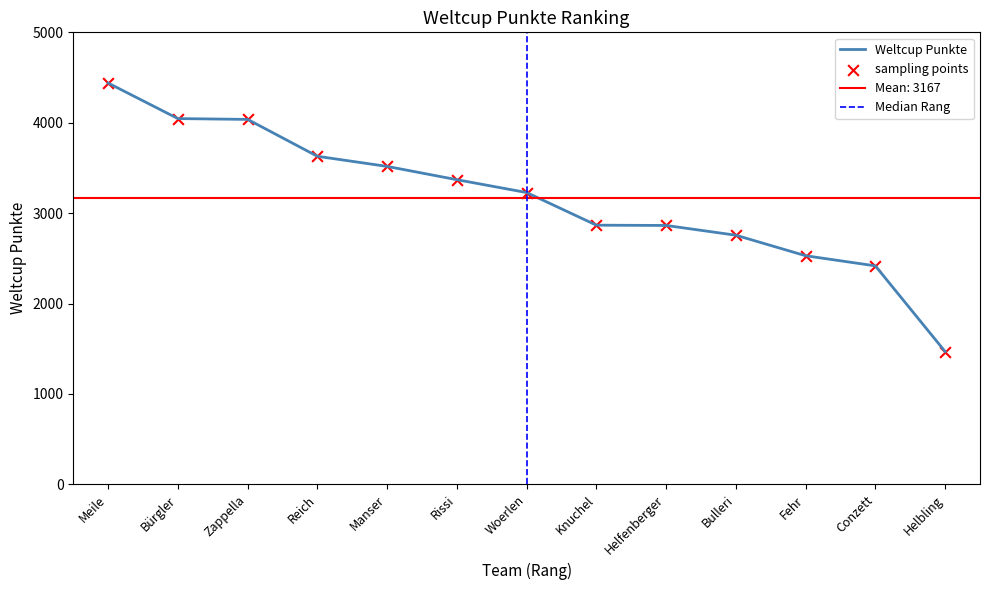

What is the change in value from Manser to Fehr?

-988